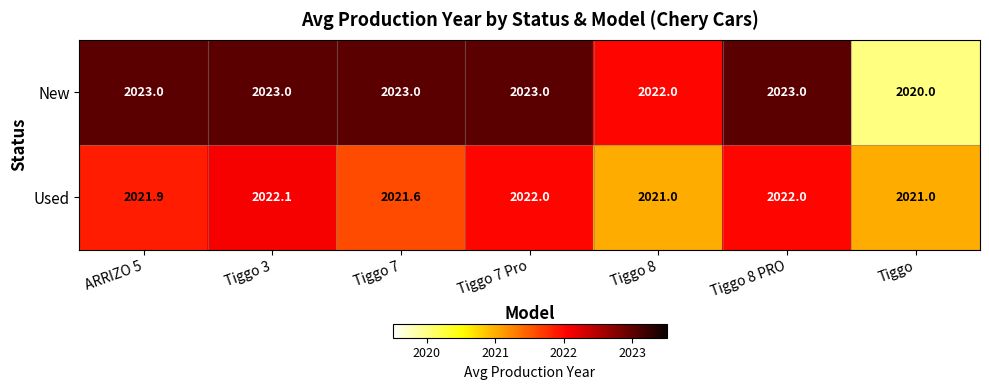

What is the total value across all series at Tiggo?

4041.0